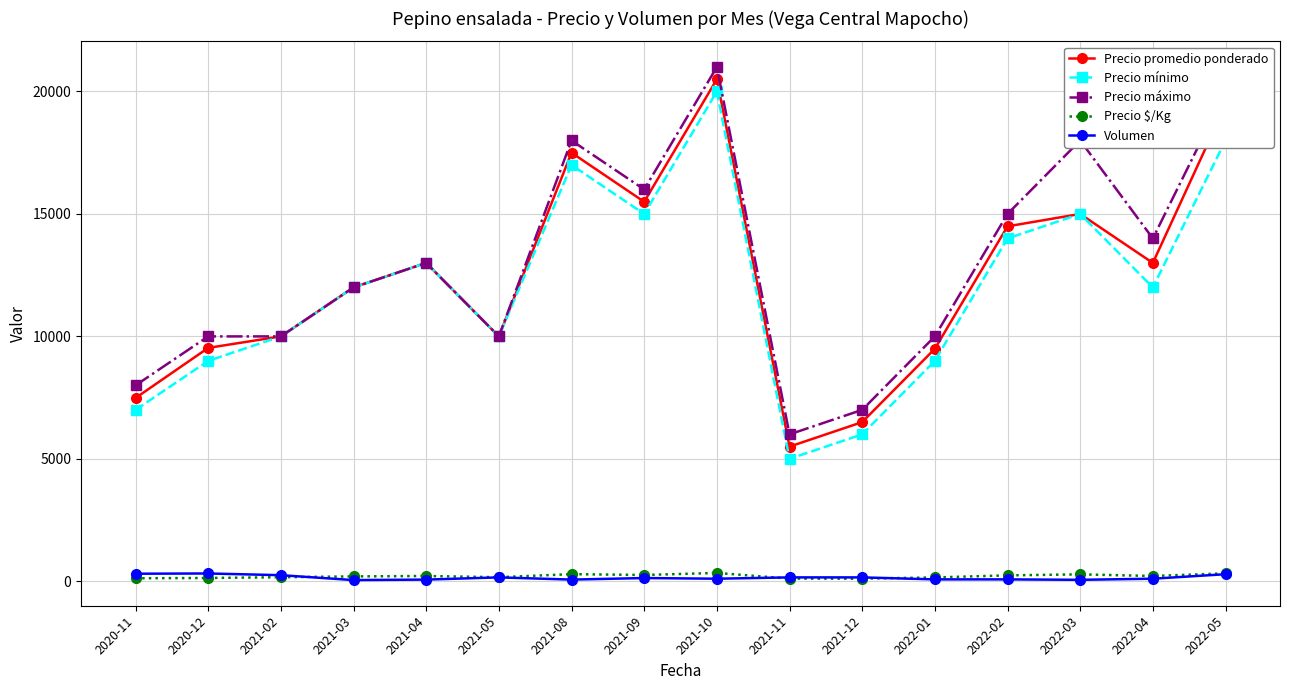

True or false: Precio $/Kg has more than 0 interior local peaks.

True